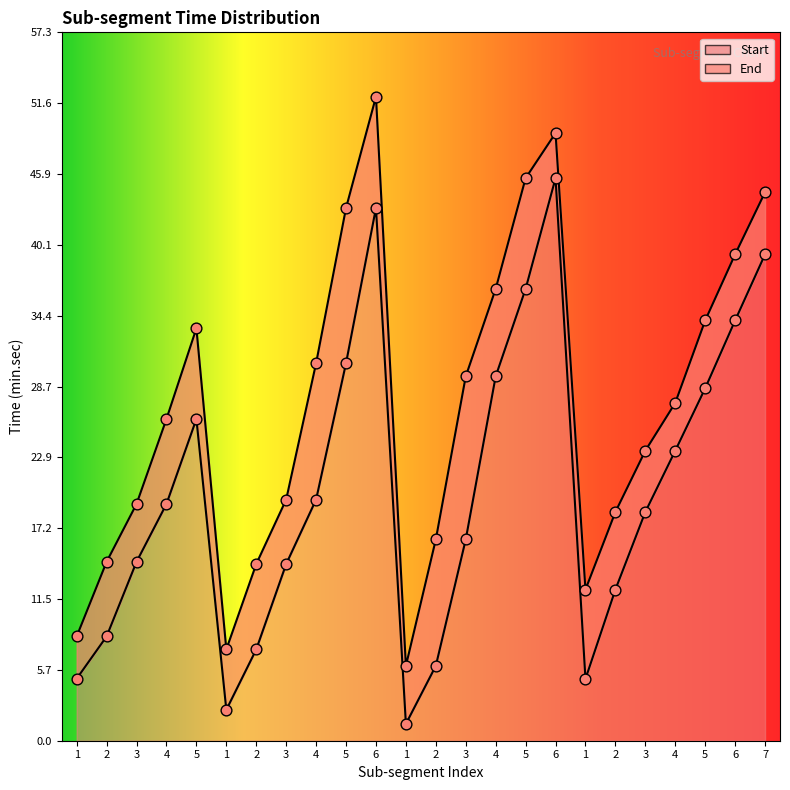

What is the total value across all series at 7?

83.8